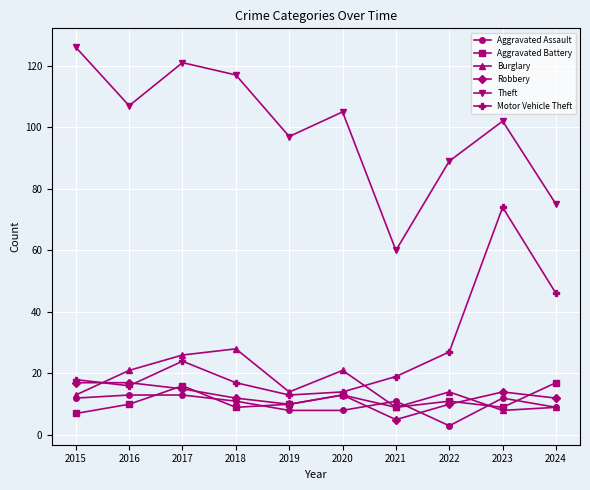

What is the approximate value of Motor Vehicle Theft at 2017?

24